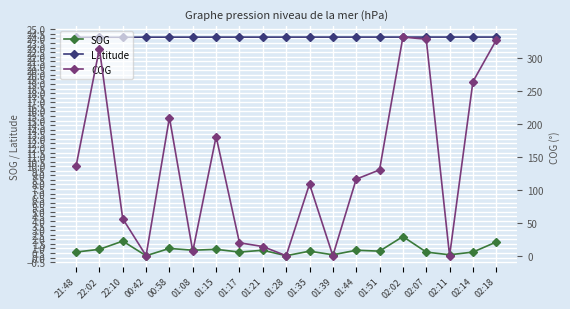

What is the sum of all Latitude values?

458.6